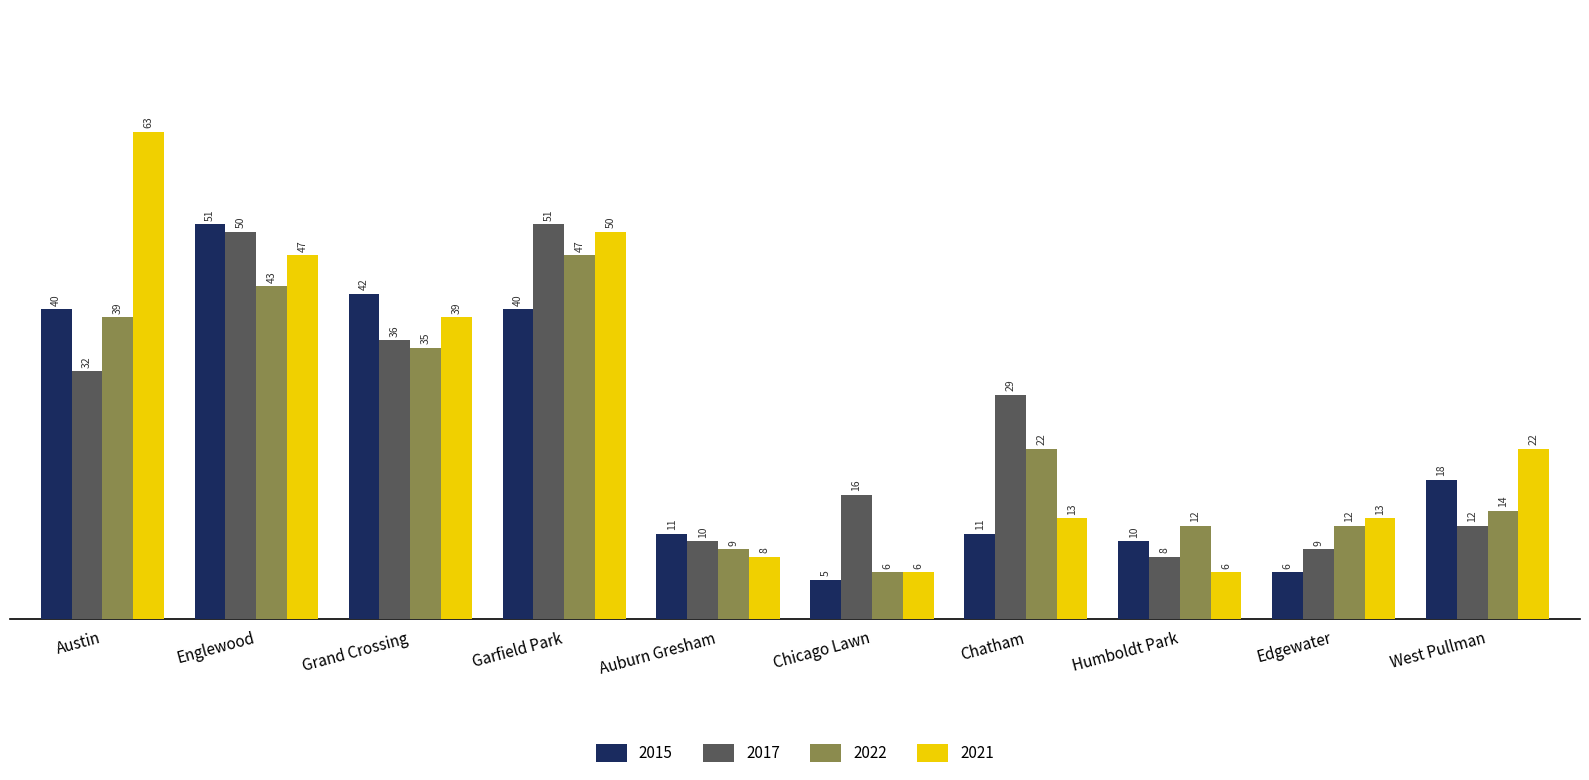

What is the difference between the highest and lowest values at Grand Crossing?

7